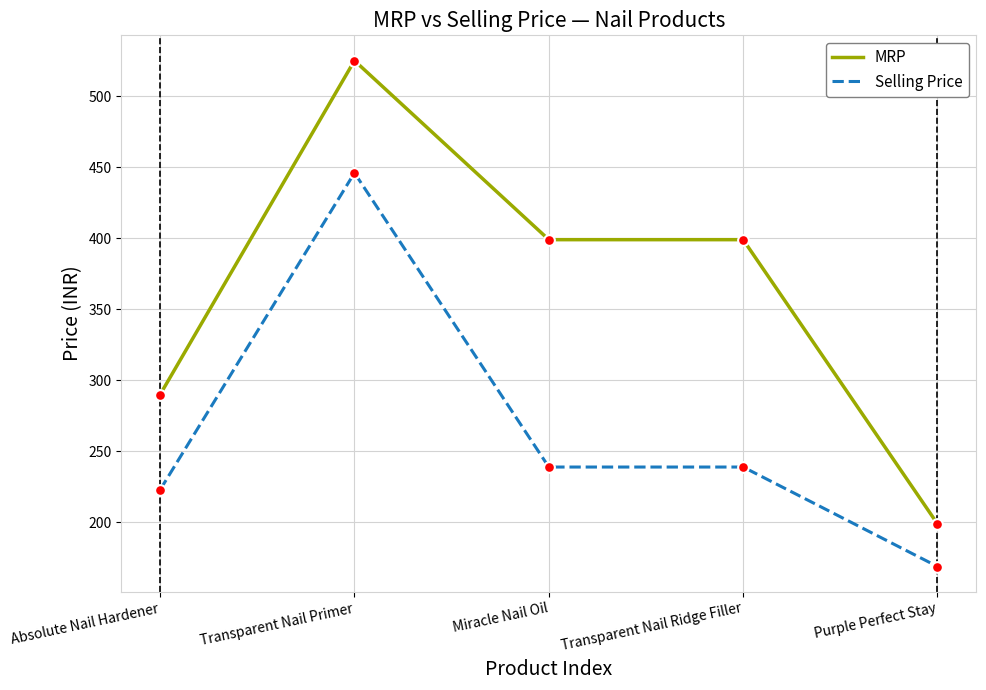

What are all the series names shown in the legend?

MRP, Selling Price